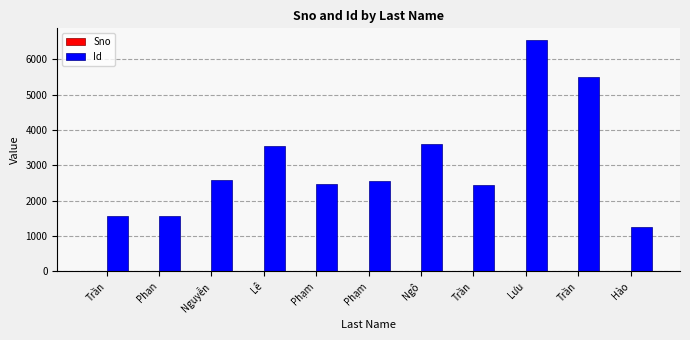

Is it true that Sno equals 2 at Lê?

False